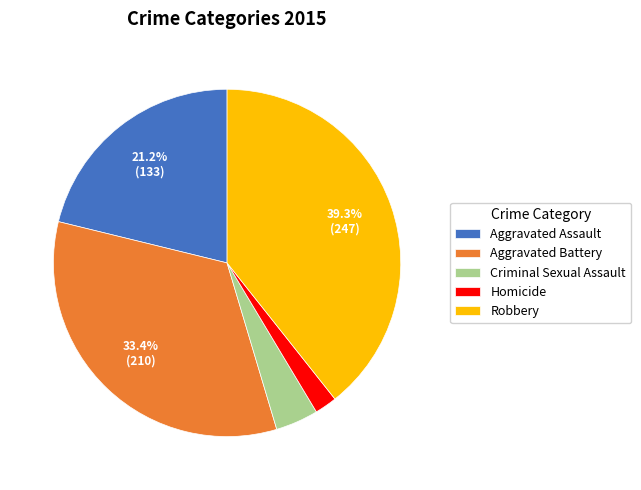

What portion of the pie excludes Aggravated Assault?

78.8%